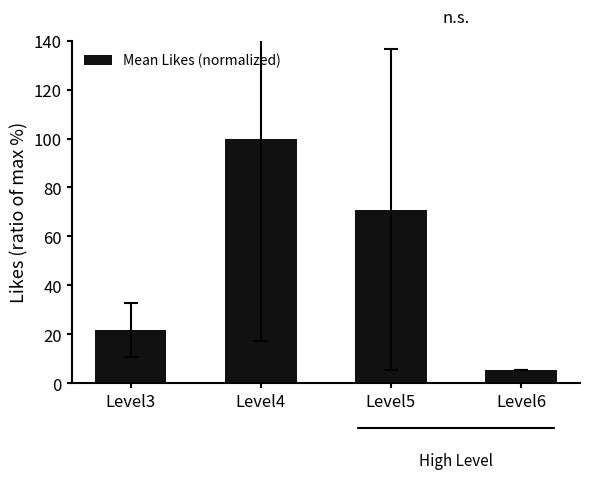

How many bars are there in total?

4